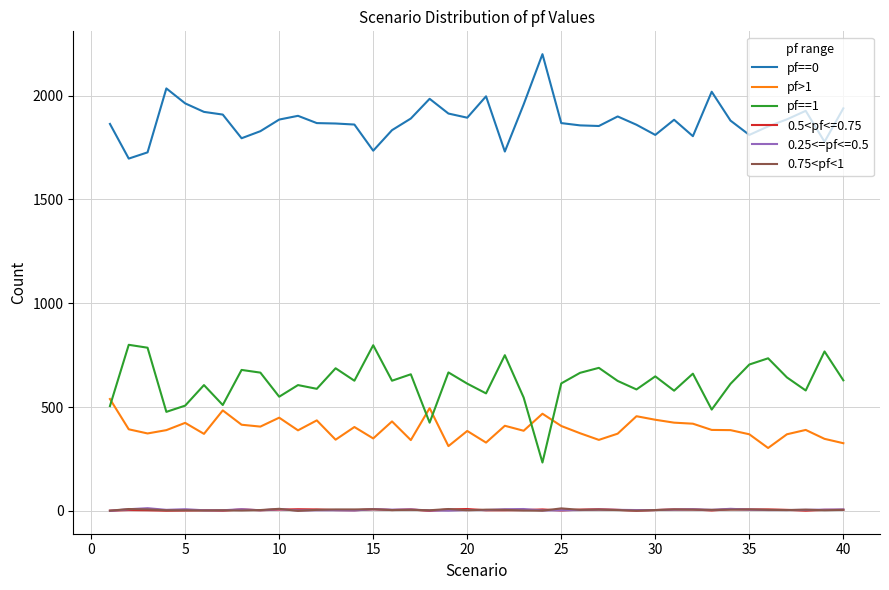

What are all the series names shown in the legend?

pf==0, pf>1, pf==1, 0.5<pf<=0.75, 0.25<=pf<=0.5, 0.75<pf<1